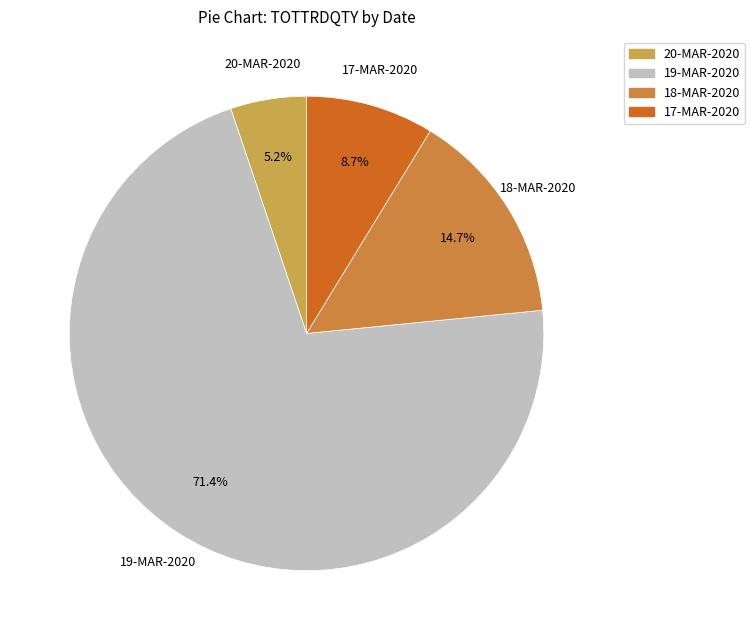

Count the number of slices in the pie.

4